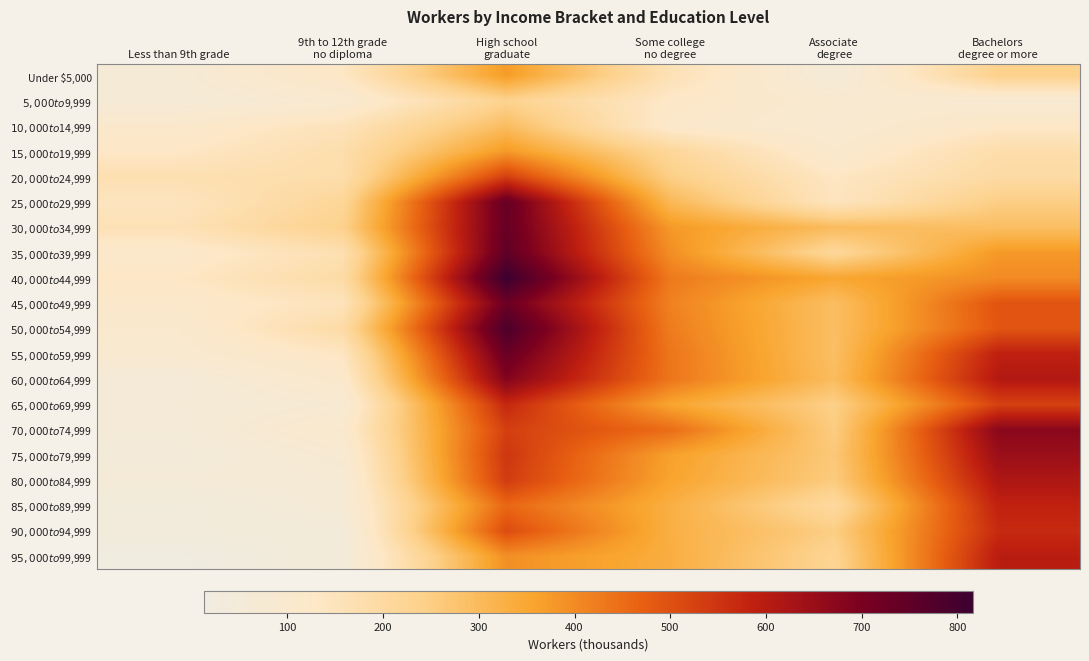

Reading right to left, what are all the values shown in this chart?

Under $5,000: Bachelors
degree or more=236	Associate
degree=52	Some college
no degree=162	High school
graduate=372	9th to 12th grade
no diploma=134	Less than 9th grade=66
$5,000 to $9,999: Bachelors
degree or more=81	Associate
degree=90	Some college
no degree=128	High school
graduate=233	9th to 12th grade
no diploma=88	Less than 9th grade=60
$10,000 to $14,999: Bachelors
degree or more=129	Associate
degree=86	Some college
no degree=114	High school
graduate=295	9th to 12th grade
no diploma=154	Less than 9th grade=110
$15,000 to $19,999: Bachelors
degree or more=181	Associate
degree=101	Some college
no degree=214	High school
graduate=377	9th to 12th grade
no diploma=179	Less than 9th grade=132
$20,000 to $24,999: Bachelors
degree or more=195	Associate
degree=136	Some college
no degree=245	High school
graduate=530	9th to 12th grade
no diploma=180	Less than 9th grade=171
$25,000 to $29,999: Bachelors
degree or more=249	Associate
degree=144	Some college
no degree=307	High school
graduate=738	9th to 12th grade
no diploma=216	Less than 9th grade=145
$30,000 to $34,999: Bachelors
degree or more=291	Associate
degree=299	Some college
no degree=377	High school
graduate=735	9th to 12th grade
no diploma=236	Less than 9th grade=161
$35,000 to $39,999: Bachelors
degree or more=378	Associate
degree=213	Some college
no degree=395	High school
graduate=748	9th to 12th grade
no diploma=170	Less than 9th grade=114
$40,000 to $44,999: Bachelors
degree or more=400	Associate
degree=352	Some college
no degree=428	High school
graduate=816	9th to 12th grade
no diploma=190	Less than 9th grade=134
$45,000 to $49,999: Bachelors
degree or more=493	Associate
degree=292	Some college
no degree=416	High school
graduate=727	9th to 12th grade
no diploma=151	Less than 9th grade=114
$50,000 to $54,999: Bachelors
degree or more=490	Associate
degree=292	Some college
no degree=424	High school
graduate=786	9th to 12th grade
no diploma=191	Less than 9th grade=101
$55,000 to $59,999: Bachelors
degree or more=588	Associate
degree=290	Some college
no degree=435	High school
graduate=732	9th to 12th grade
no diploma=138	Less than 9th grade=92
$60,000 to $64,999: Bachelors
degree or more=608	Associate
degree=297	Some college
no degree=435	High school
graduate=685	9th to 12th grade
no diploma=110	Less than 9th grade=55
$65,000 to $69,999: Bachelors
degree or more=526	Associate
degree=244	Some college
no degree=356	High school
graduate=572	9th to 12th grade
no diploma=76	Less than 9th grade=57
$70,000 to $74,999: Bachelors
degree or more=674	Associate
degree=253	Some college
no degree=451	High school
graduate=530	9th to 12th grade
no diploma=104	Less than 9th grade=55
$75,000 to $79,999: Bachelors
degree or more=646	Associate
degree=265	Some college
no degree=364	High school
graduate=546	9th to 12th grade
no diploma=79	Less than 9th grade=44
$80,000 to $84,999: Bachelors
degree or more=616	Associate
degree=257	Some college
no degree=357	High school
graduate=536	9th to 12th grade
no diploma=67	Less than 9th grade=57
$85,000 to $89,999: Bachelors
degree or more=584	Associate
degree=204	Some college
no degree=331	High school
graduate=460	9th to 12th grade
no diploma=63	Less than 9th grade=31
$90,000 to $94,999: Bachelors
degree or more=568	Associate
degree=249	Some college
no degree=330	High school
graduate=507	9th to 12th grade
no diploma=44	Less than 9th grade=36
$95,000 to $99,999: Bachelors
degree or more=597	Associate
degree=226	Some college
no degree=334	High school
graduate=393	9th to 12th grade
no diploma=47	Less than 9th grade=13